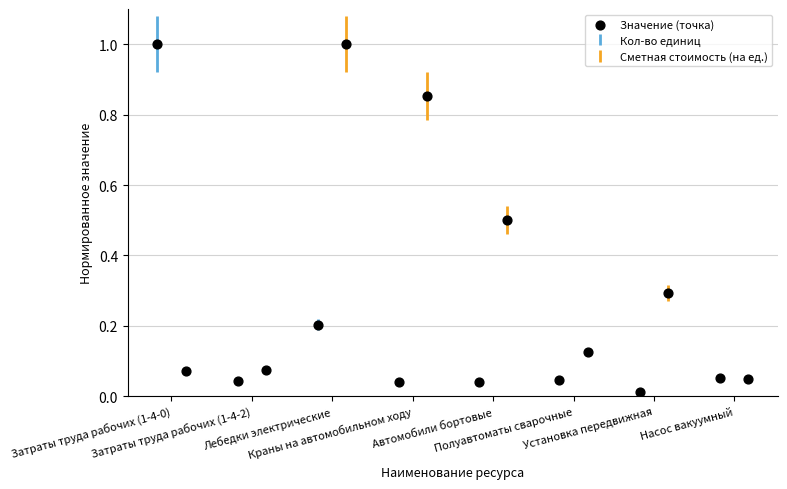

Is the value of Сметная стоимость (на ед.) at Лебедки электрические greater than the value of Кол-во единиц at Затраты труда рабочих (1-4-0)?

No